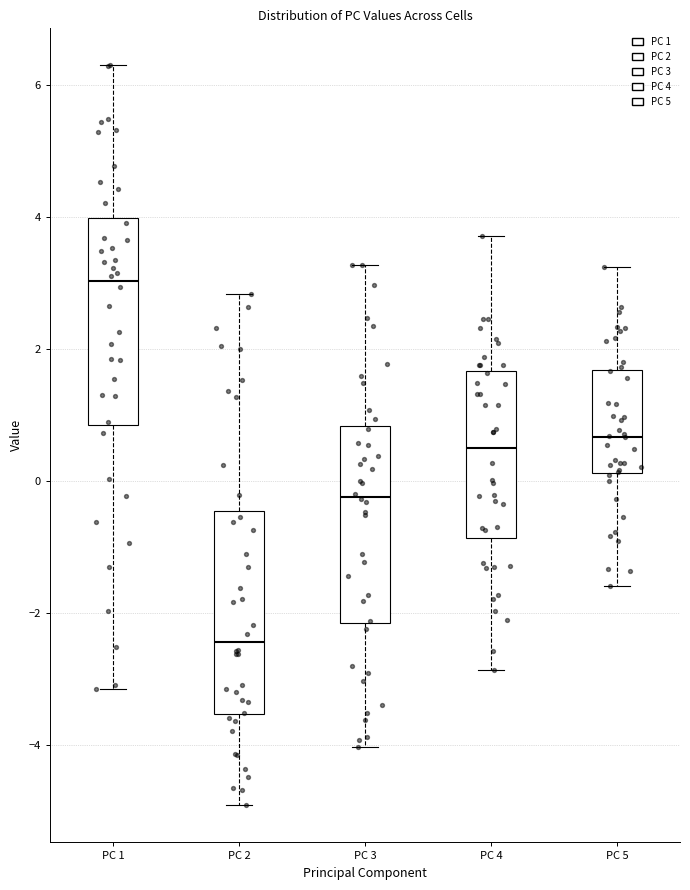

Which box has the highest median line?

PC 1